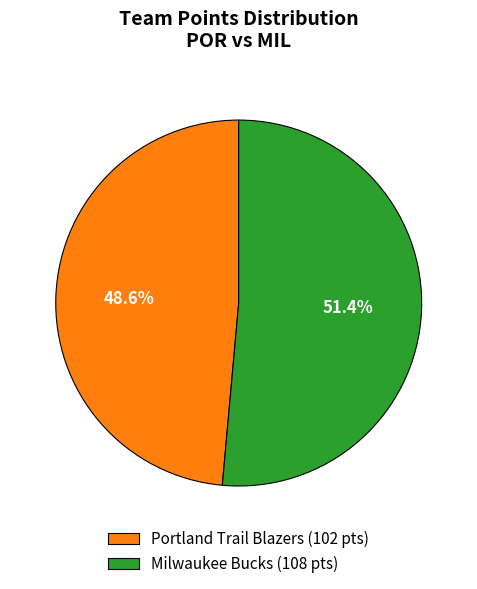

Rank the categories by value from highest to lowest.

Milwaukee Bucks, Portland Trail Blazers